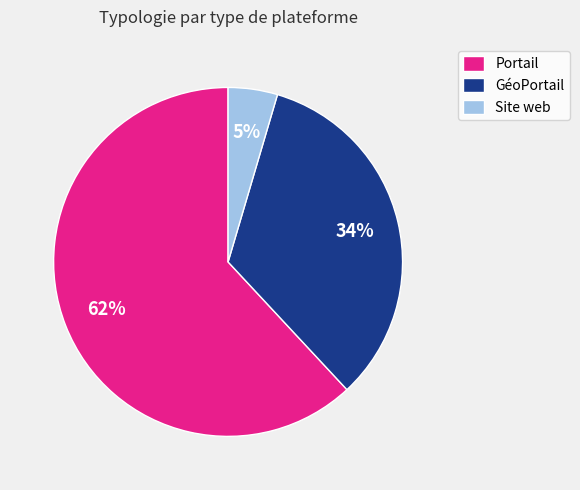

To the nearest percent, what is the average slice percentage?

33%